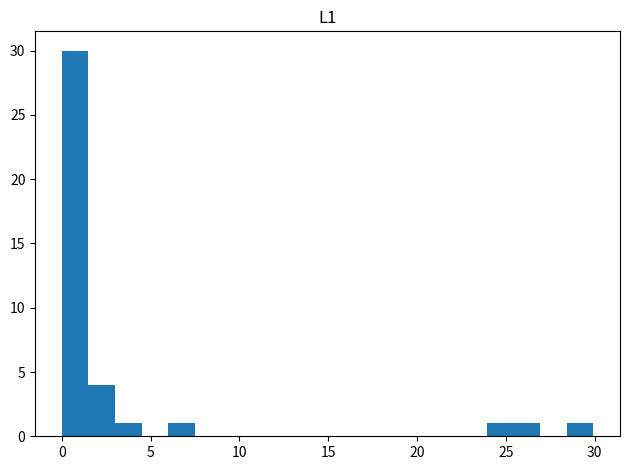

Read against the x-axis, roughly where is the centre of the tallest bar?

0.5